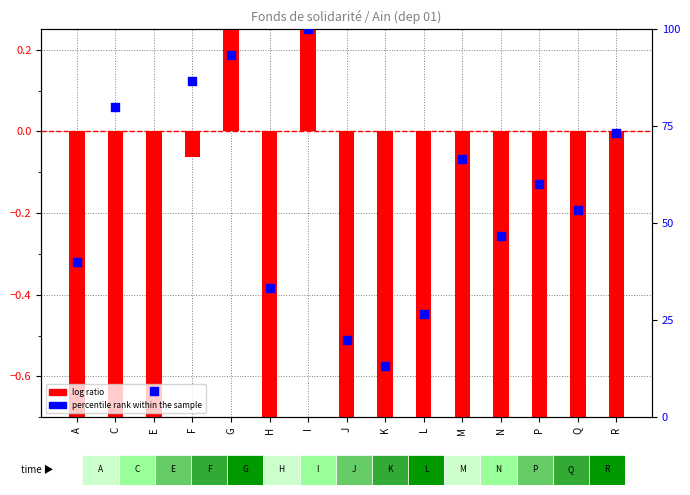

At how many categories does at least one series exceed 83?

3